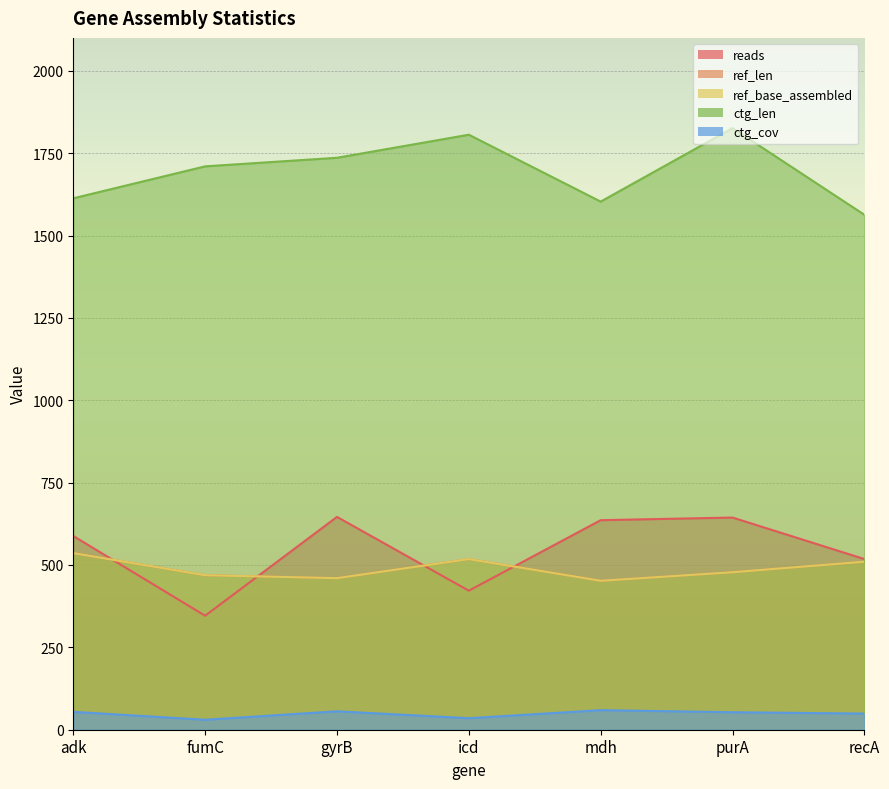

What is the label of the 4th point from the right?

icd